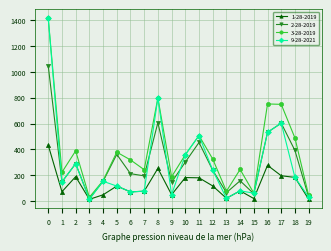

The value of 3-28-2019 at 7 is 354. True or false?

False